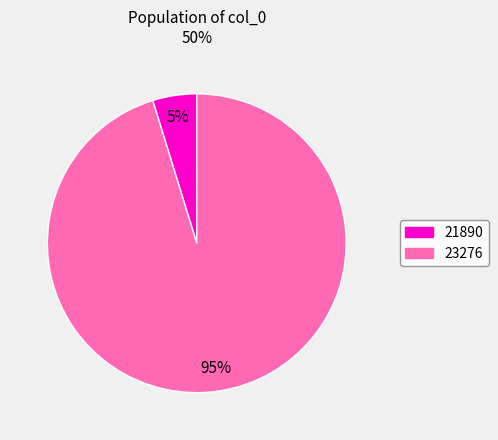

Between 23276 and 21890, which is larger?

23276